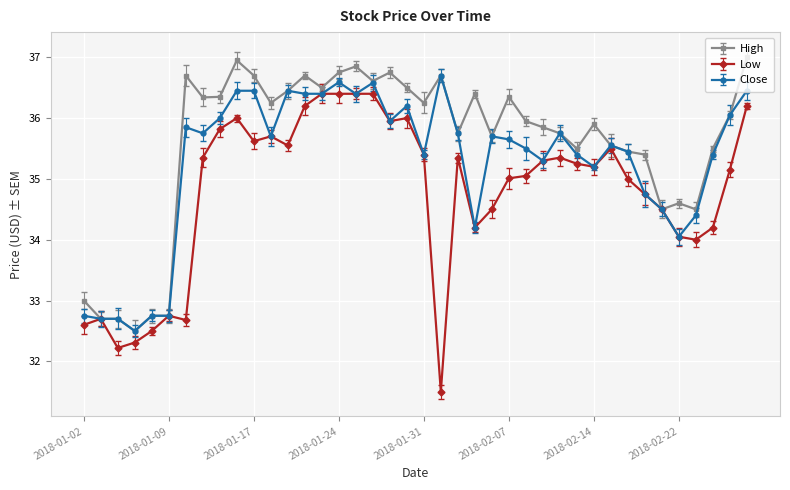

At how many categories does at least one series exceed 32?

40